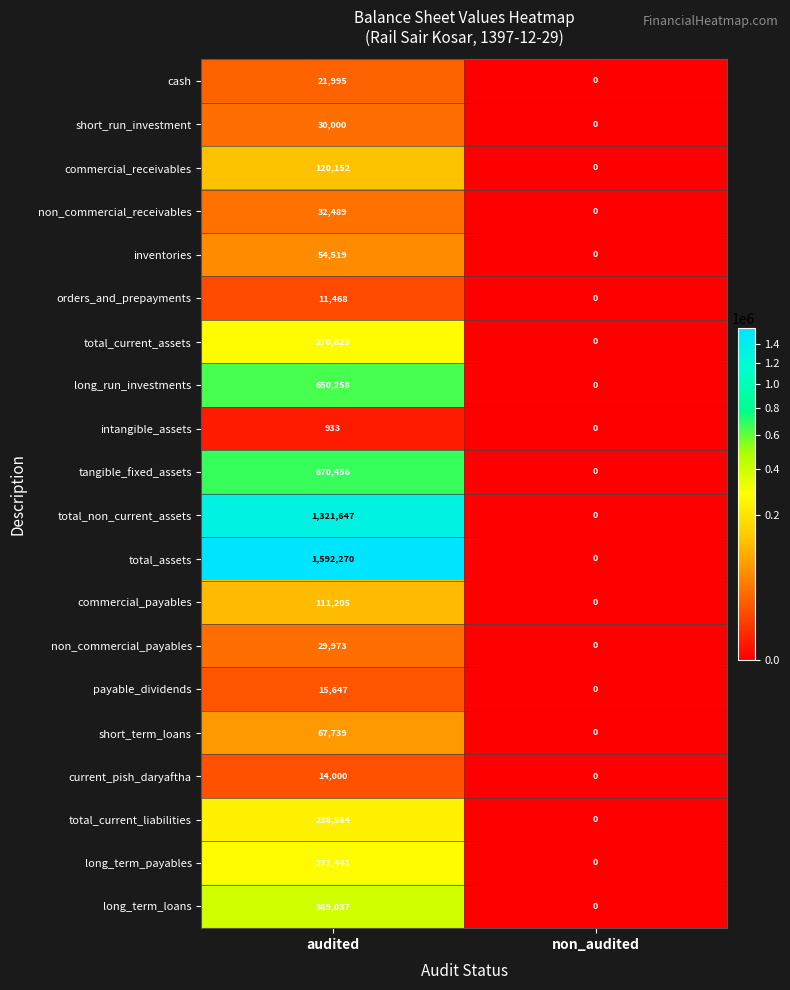

What is the average value of the current_pish_daryaftha series?

7000